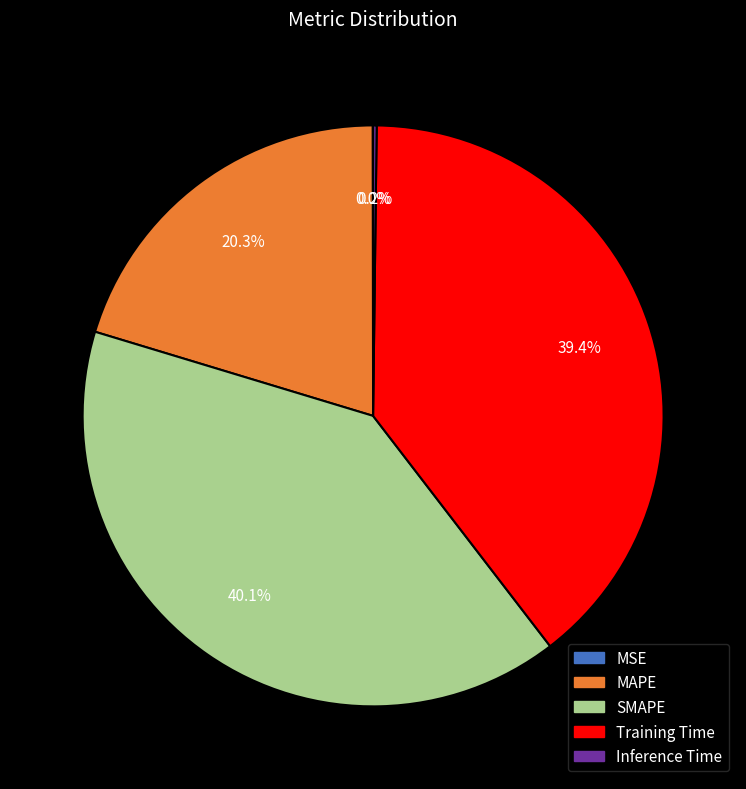

Which category has the biggest portion of the pie?

SMAPE